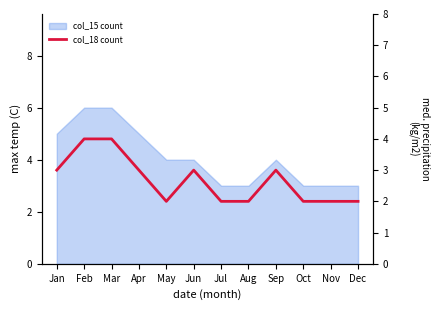

List the labels in order of value, largest first.

Feb, Mar, Jan, Apr, Jun, Sep, May, Jul, Aug, Oct, Nov, Dec